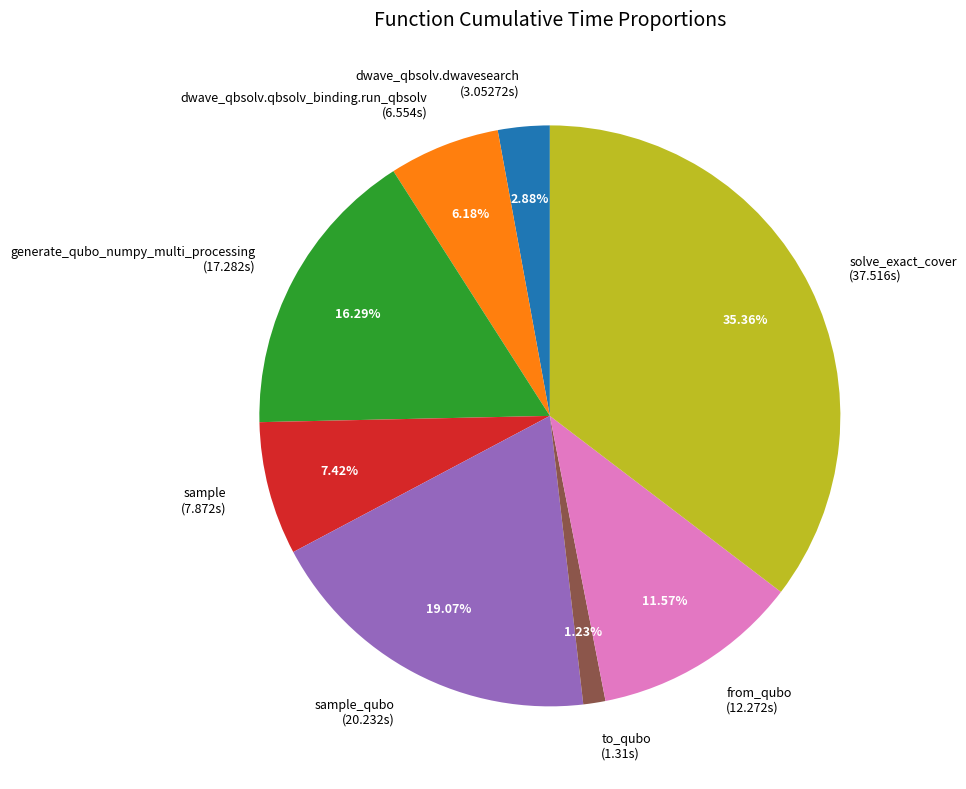

How many slices are in this pie chart?

8